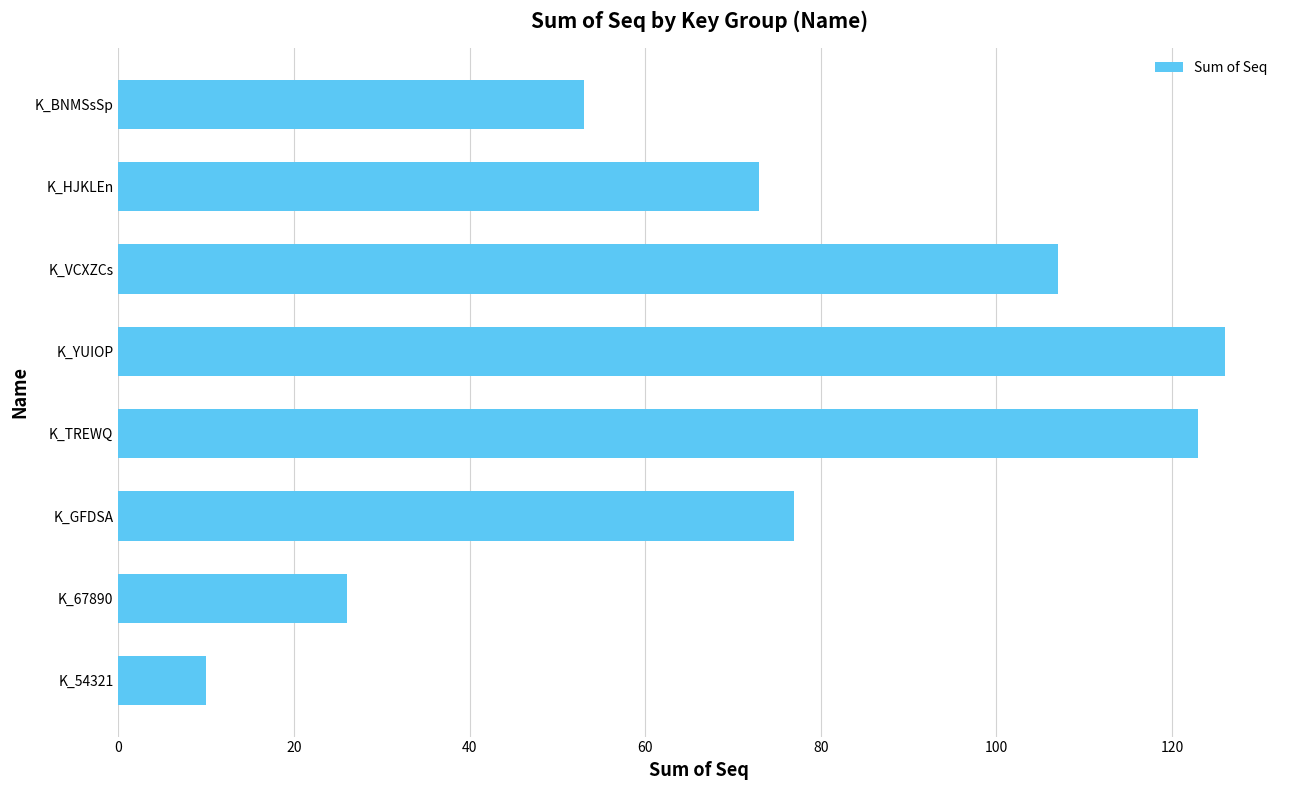

What is the change in value from K_67890 to K_TREWQ?

+97